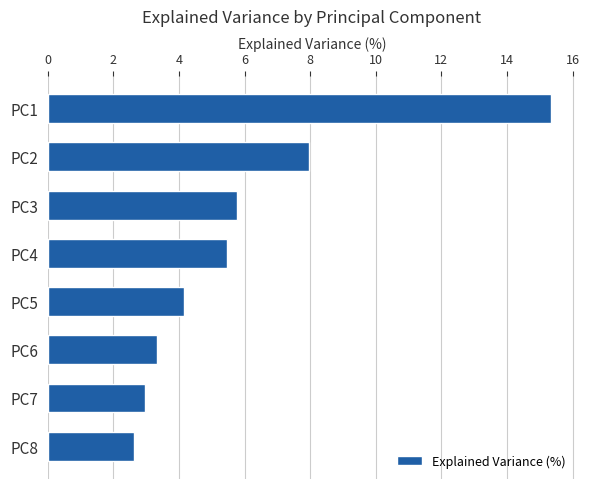

Which label corresponds to the smallest value in the chart?

PC8